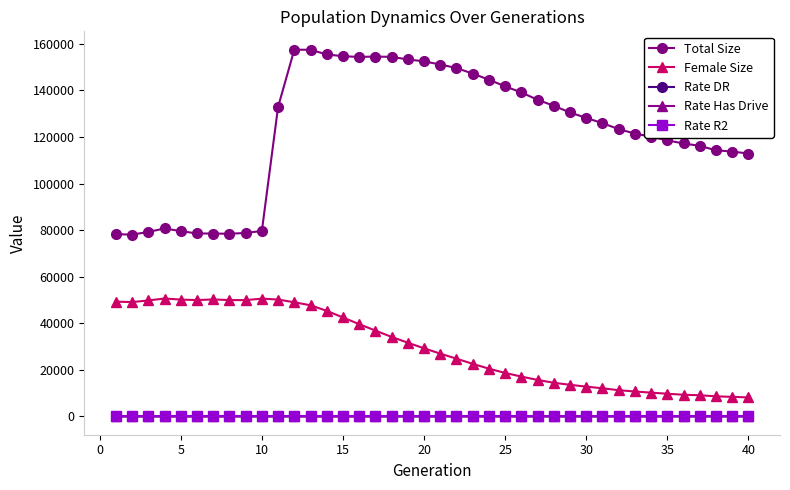

What is the maximum value shown in the chart?

157515.0